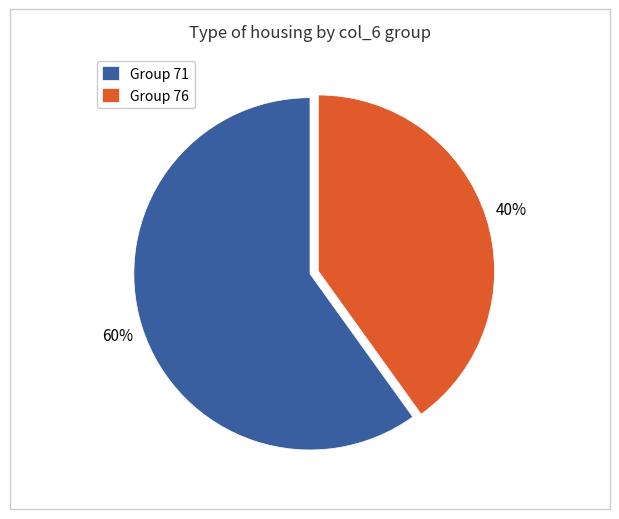

How many segments does this pie chart have?

2